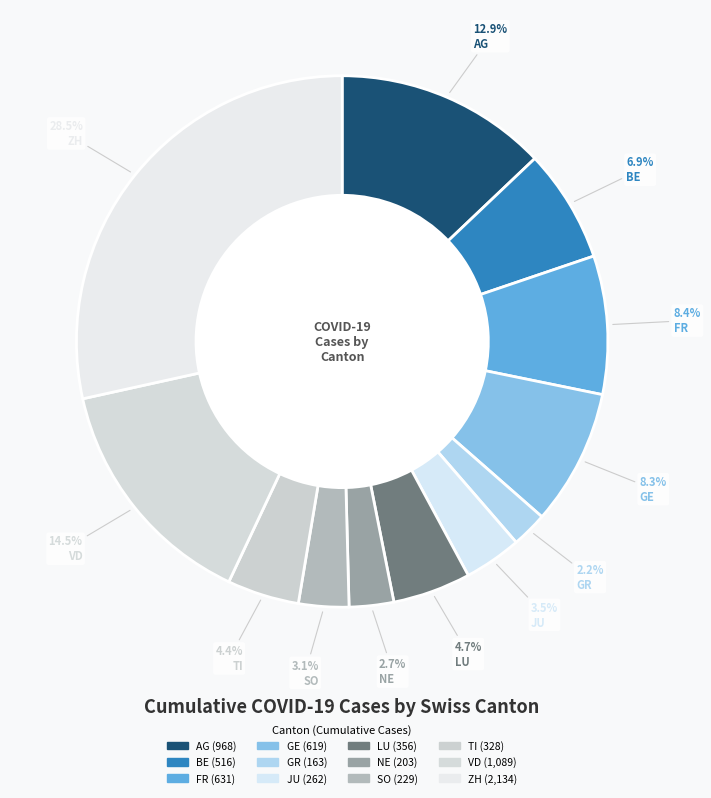

The NE slice represents 3% of the pie. True or false?

True